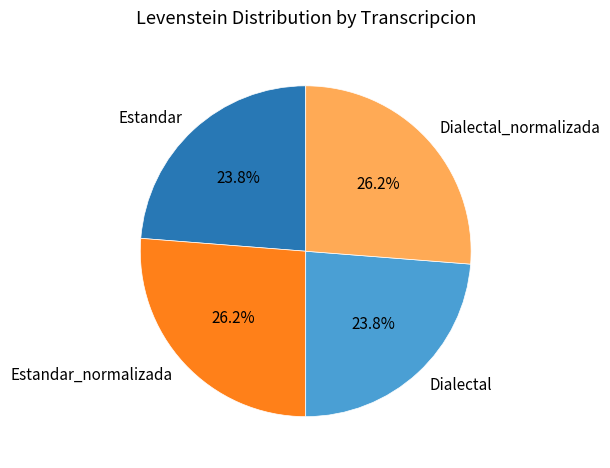

Which has a higher value, Estandar or Estandar_normalizada?

Estandar_normalizada